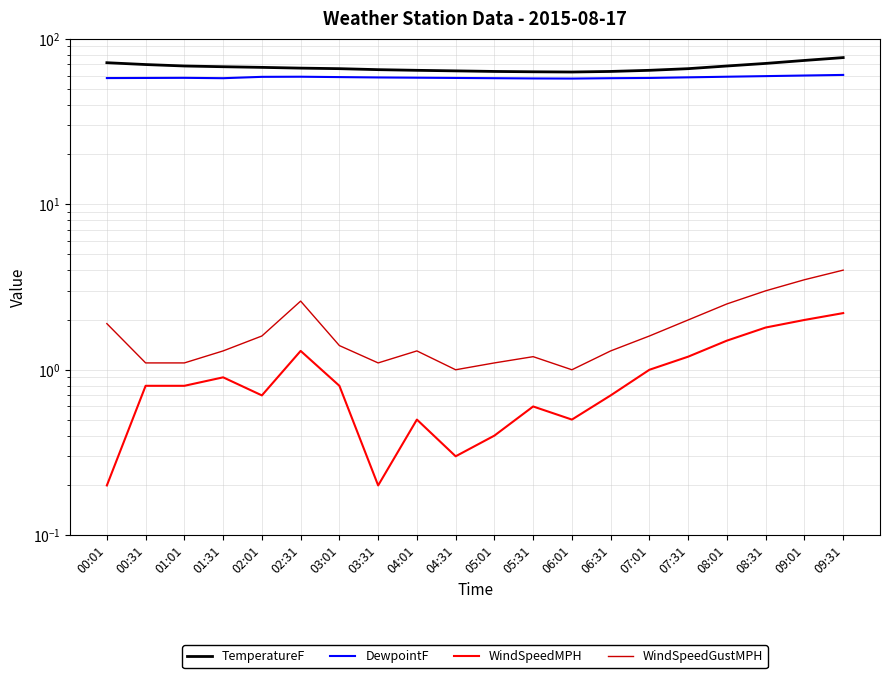

Rank the series at 02:01 from highest to lowest value.

TemperatureF, DewpointF, WindSpeedGustMPH, WindSpeedMPH